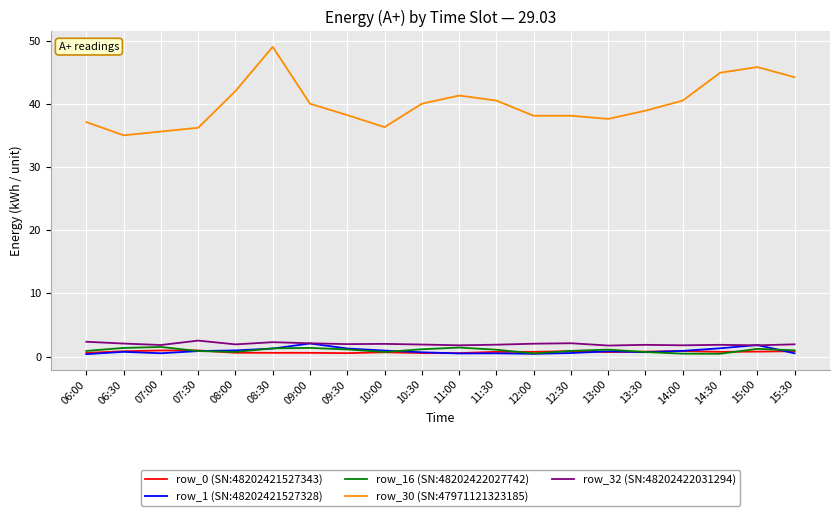

What are all the series names shown in the legend?

row_0 (SN:48202421527343), row_1 (SN:48202421527328), row_16 (SN:48202422027742), row_30 (SN:47971121323185), row_32 (SN:48202422031294)